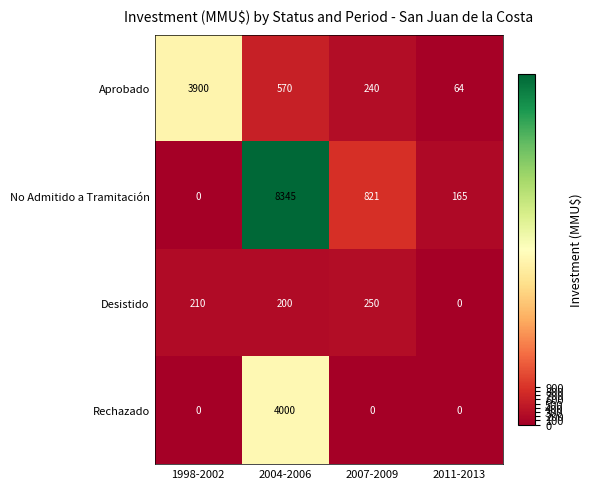

At which label is Aprobado closest to 1982?

2004-2006